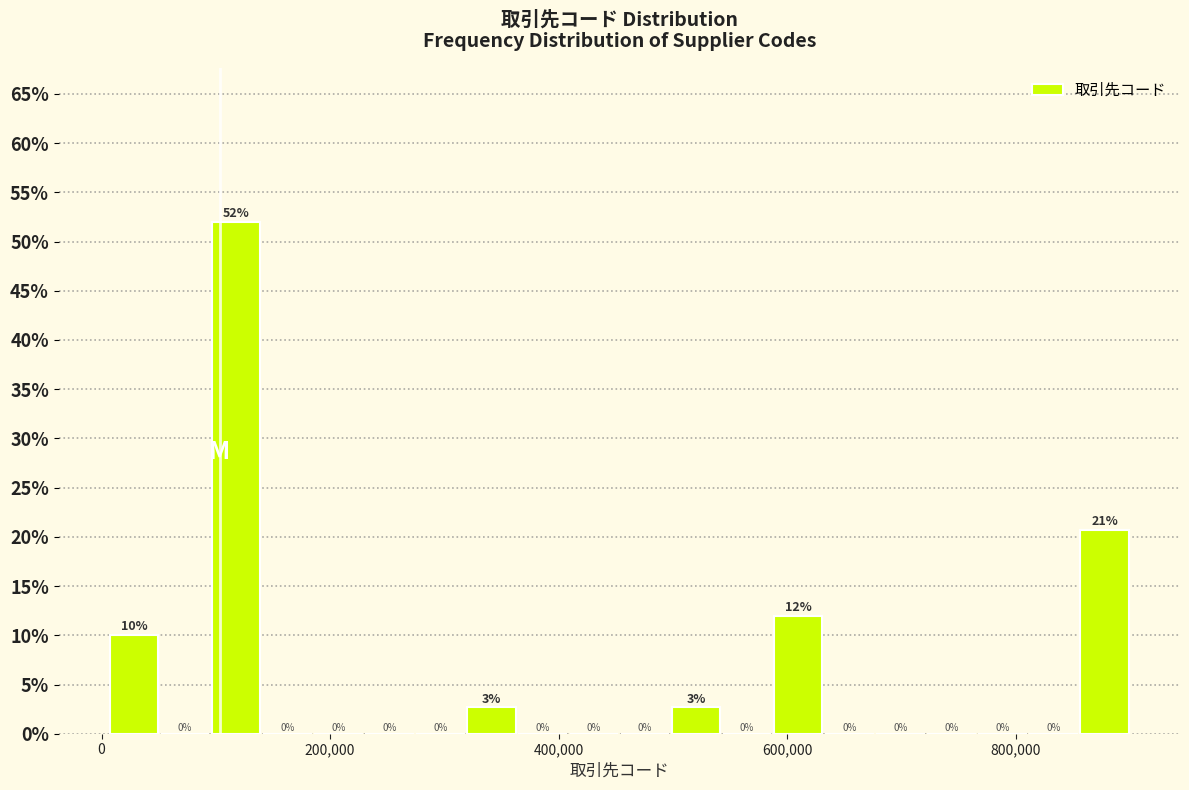

Around what value on the x-axis is the tallest bar? Give the approximate position of its centre, as read against the axis.

120000